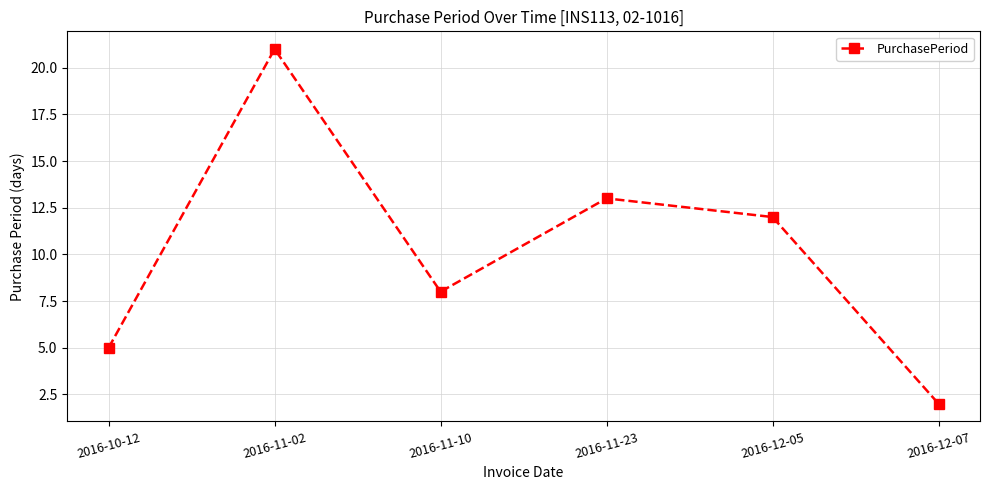

What is the maximum value shown in the chart?

21